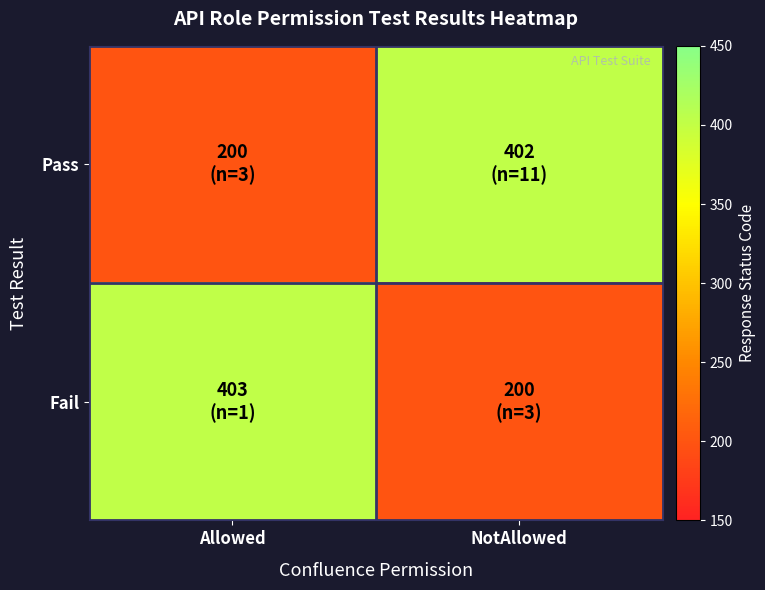

Which series has the widest spread of values?

Fail